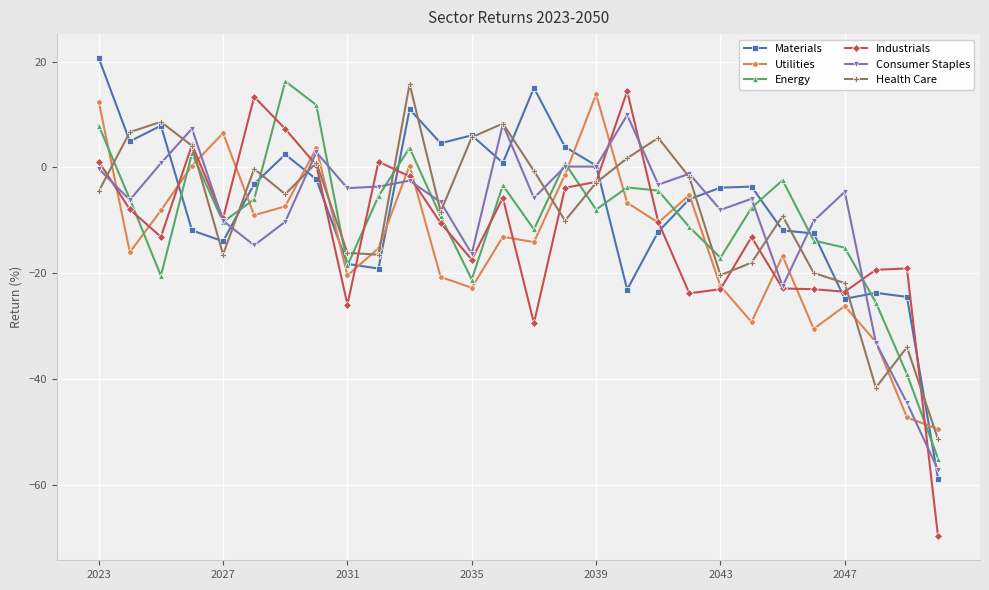

How many values in the Utilities series are below -13?

15